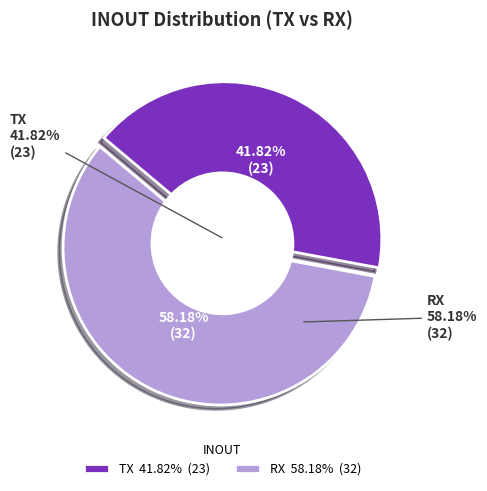

What is the largest slice in the pie chart?

RX